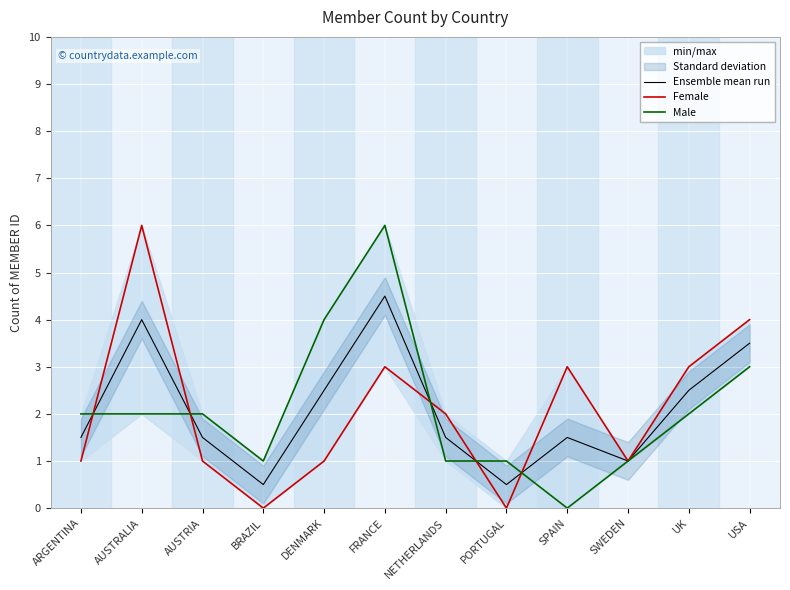

What is the label of the 2nd point from the left?

AUSTRALIA